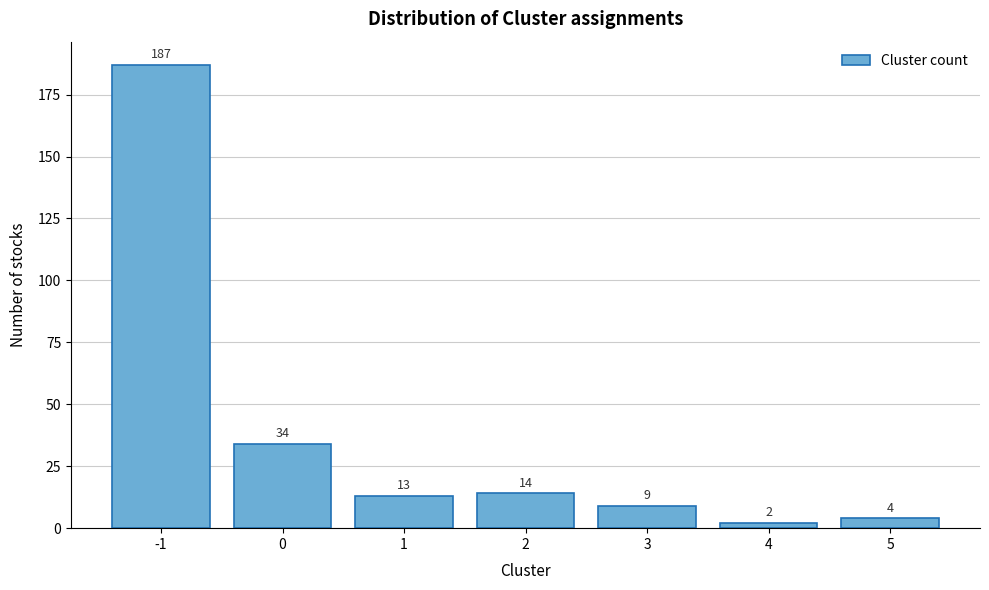

Reading left to right, extract all data points from this chart.

187	34	13	14	9	2	4